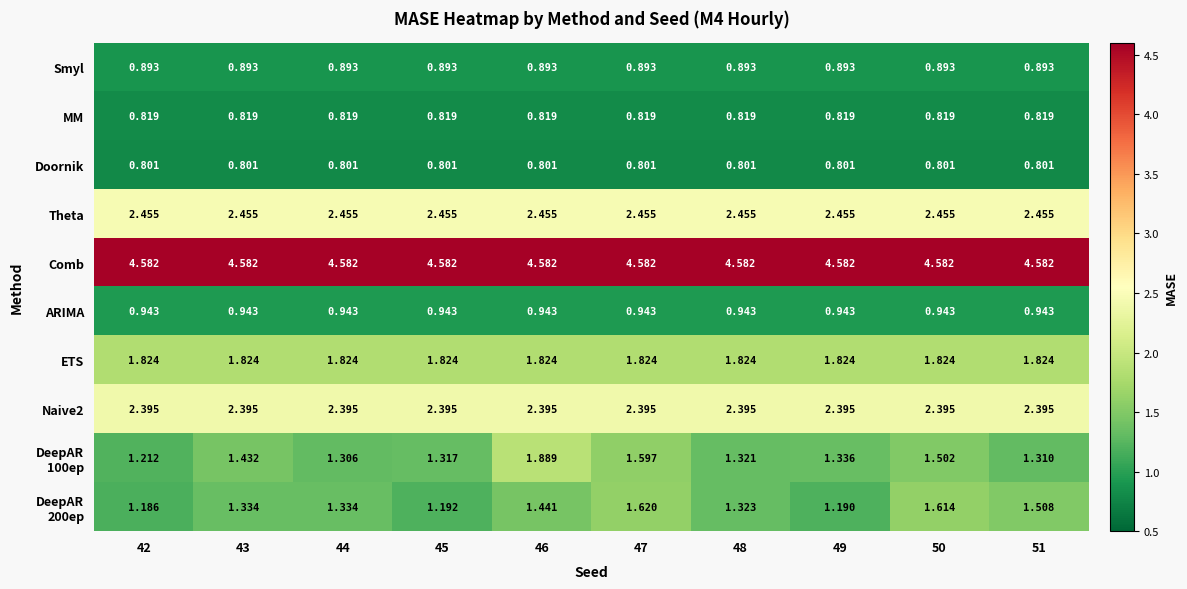

Which series has the largest total across all categories?

Comb